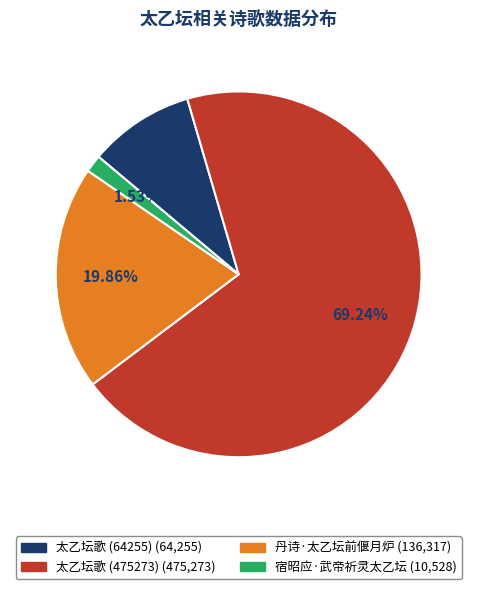

Approximately how many times larger is the value at 太乙坛歌 (475273) compared to 丹诗·太乙坛前偃月炉?

3.5